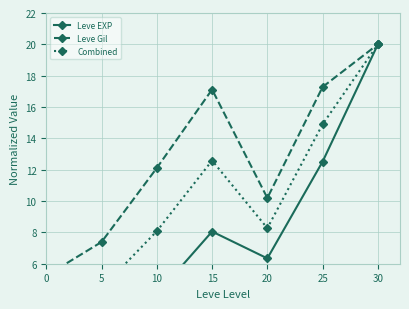

What is the total value across all series at 0?

9.0